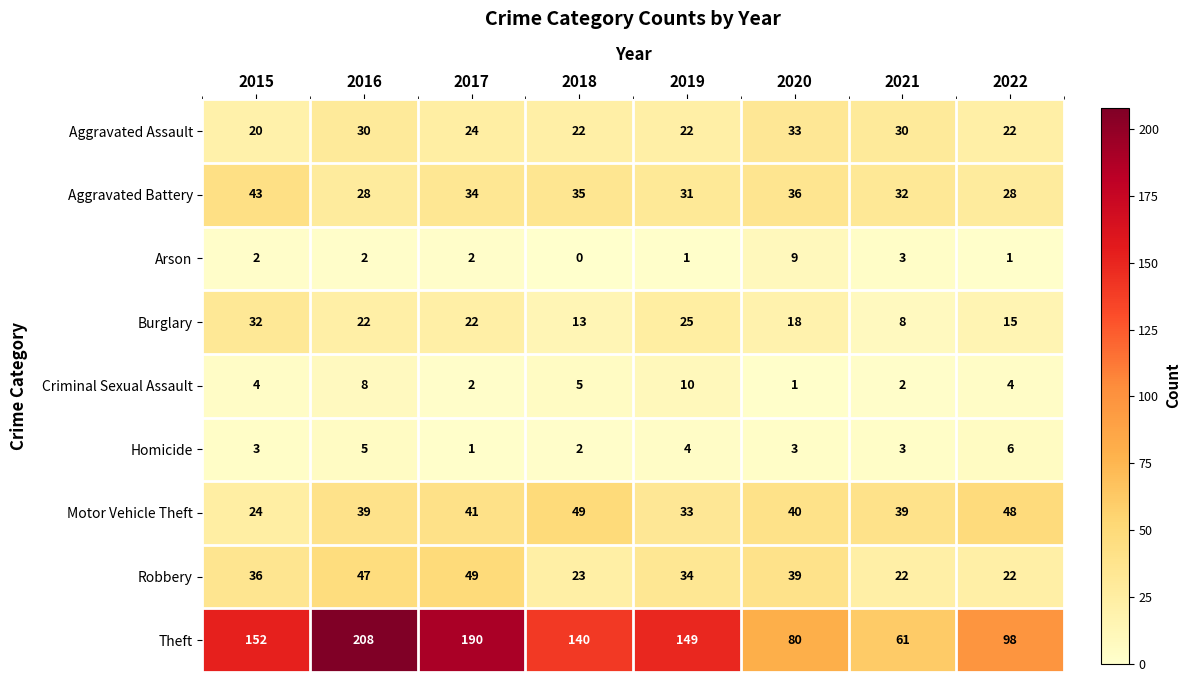

The Burglary series shows 34 at 2016. True or false?

False